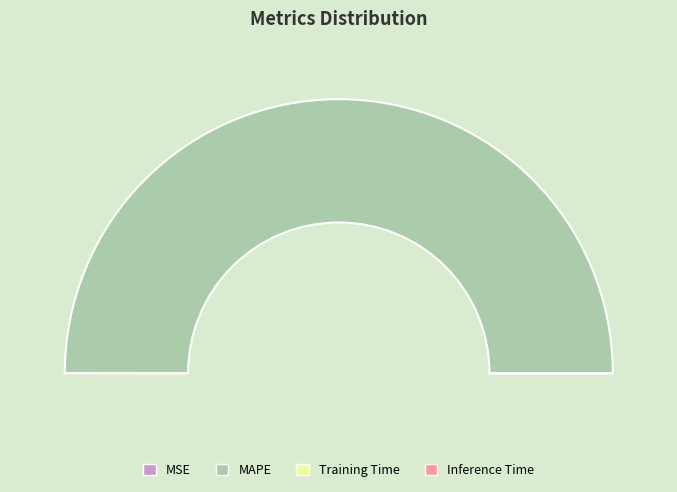

Count the number of slices in the pie.

4